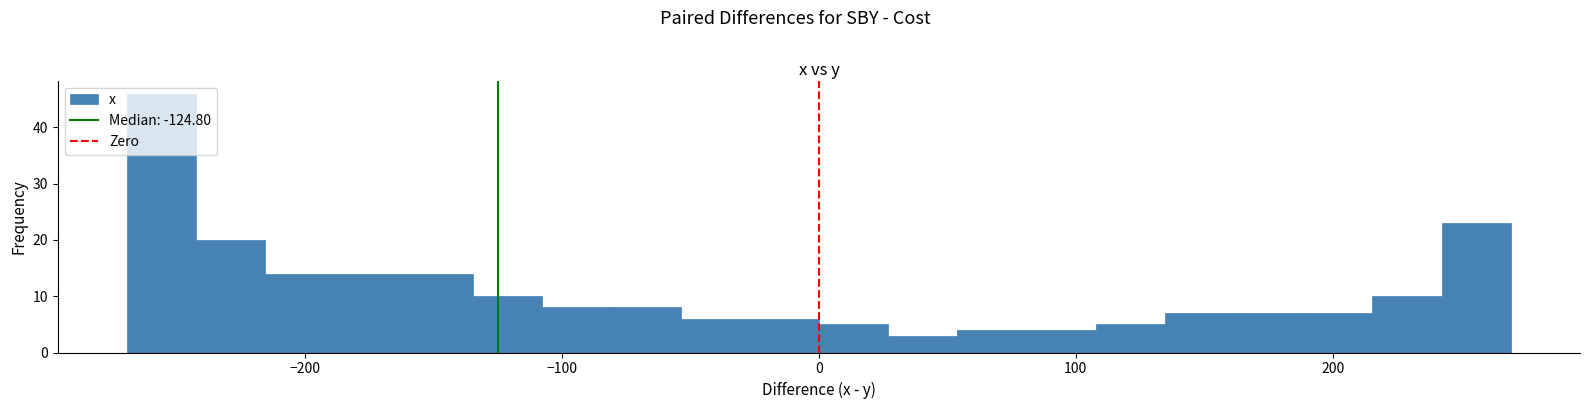

Around what value on the x-axis is the tallest bar? Give the approximate position of its centre, as read against the axis.

-260